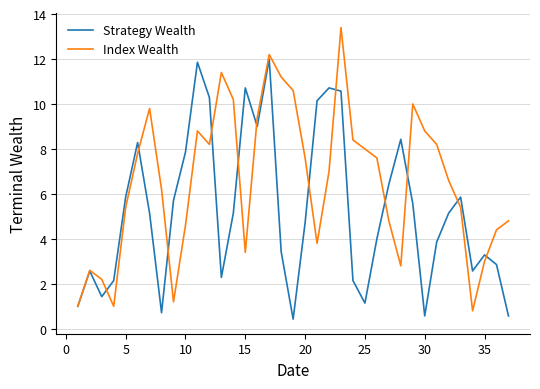

List the series in order of their overall mean, lowest first.

Strategy Wealth, Index Wealth